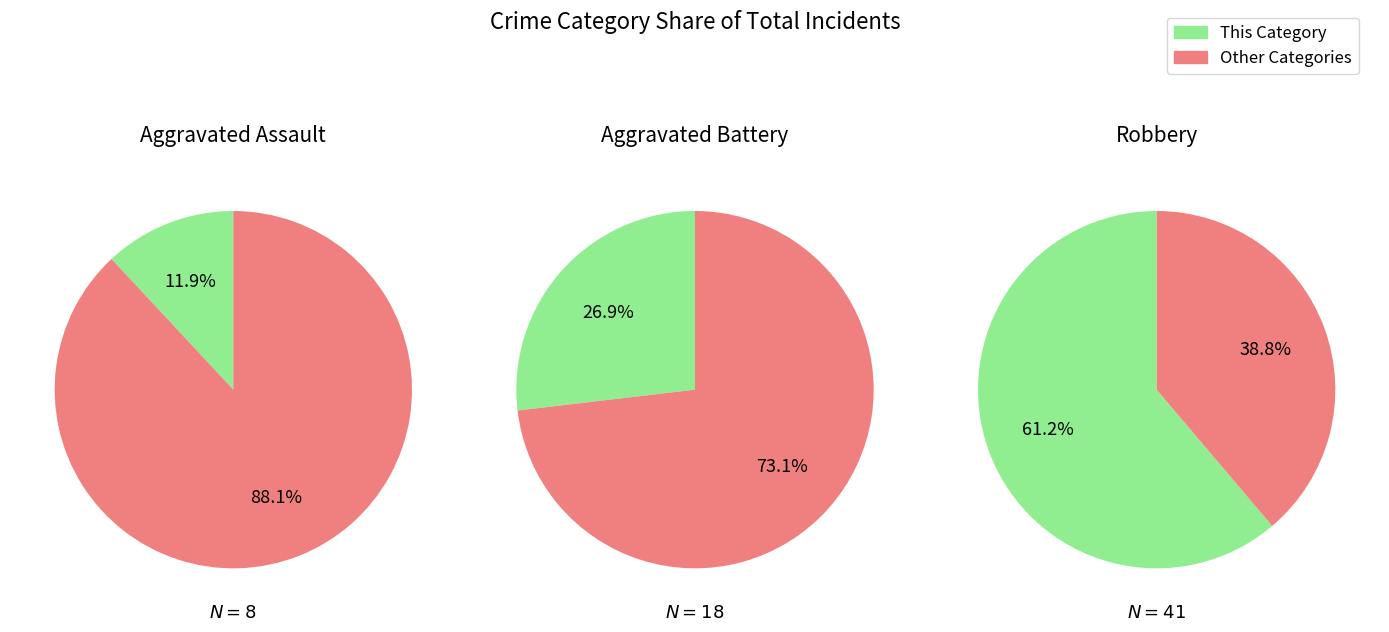

The 5 slice represents 16% of the pie. True or false?

False